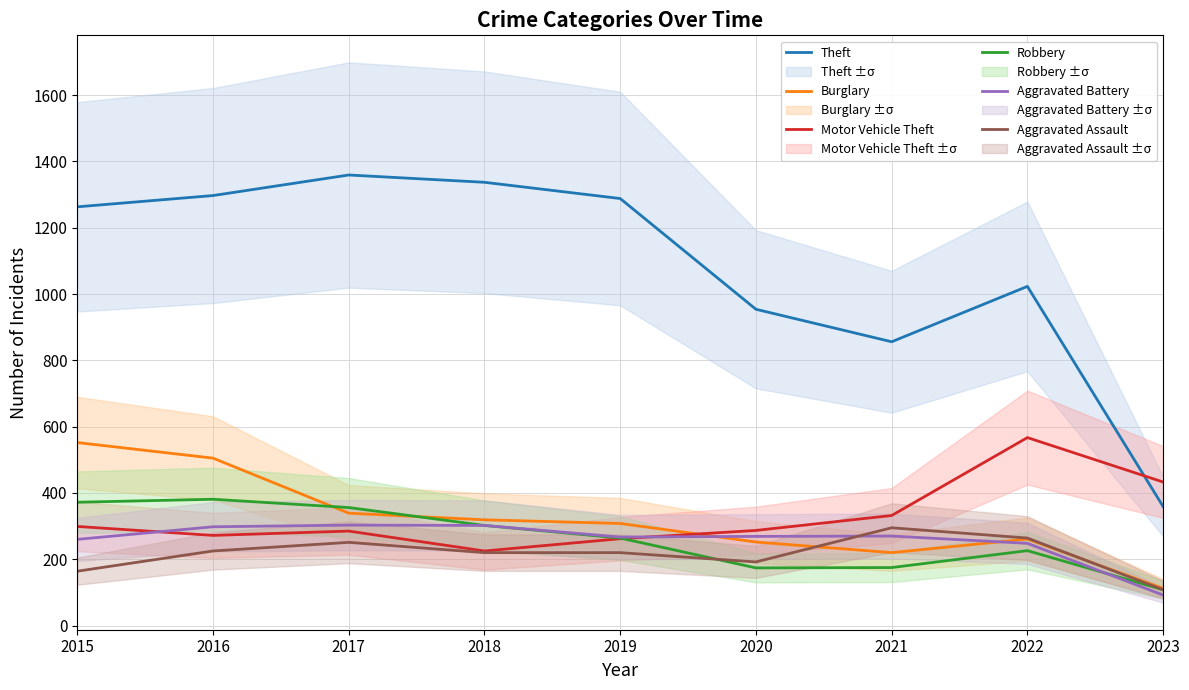

Which series has the largest total across all categories?

Theft